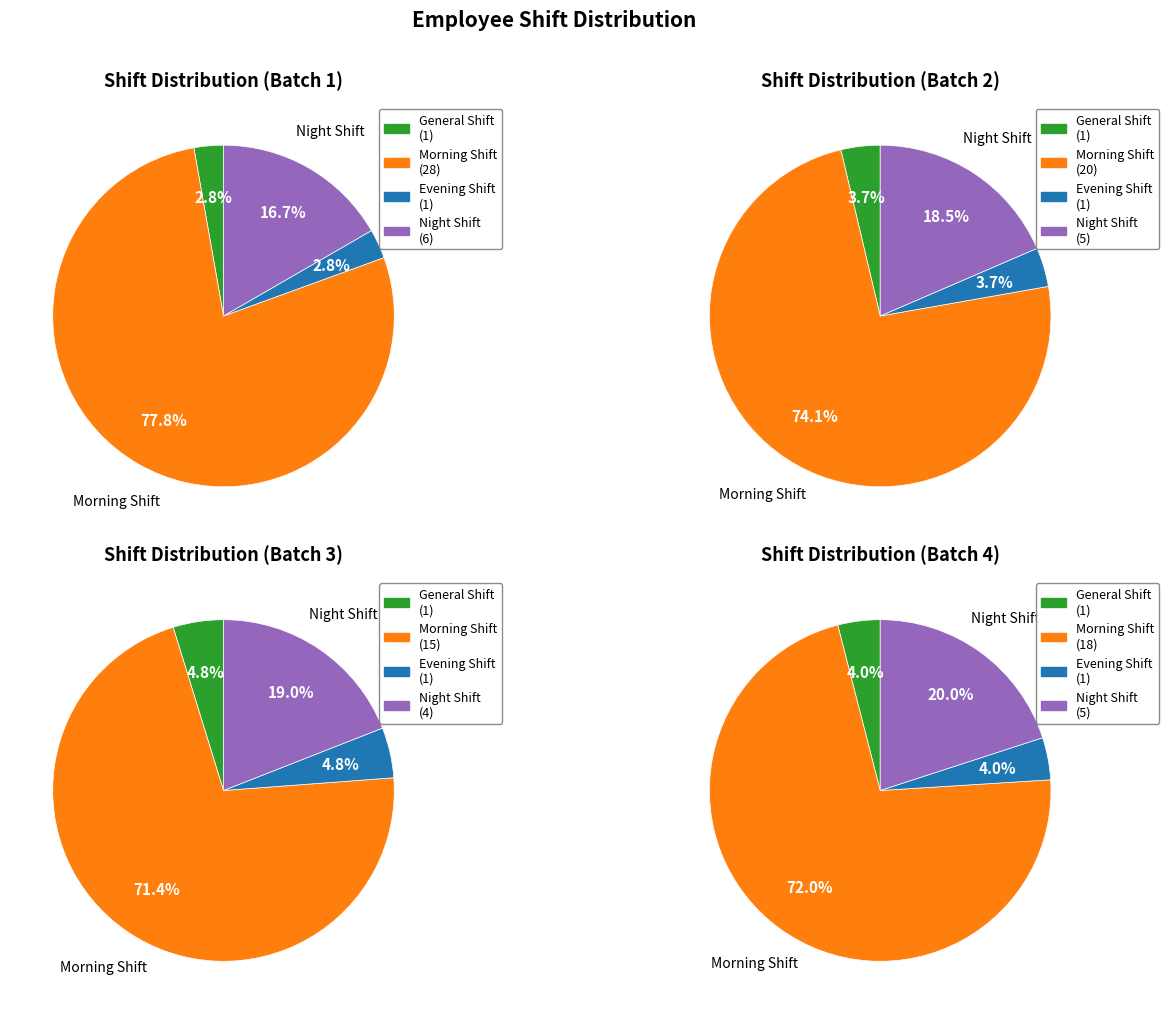

To the nearest percent, what is the average slice percentage?

25%